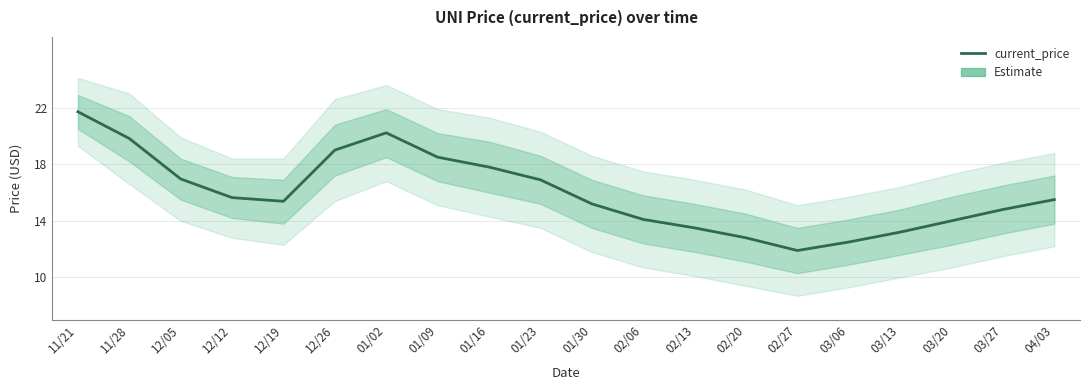

Which label corresponds to the largest value in the chart?

11/21